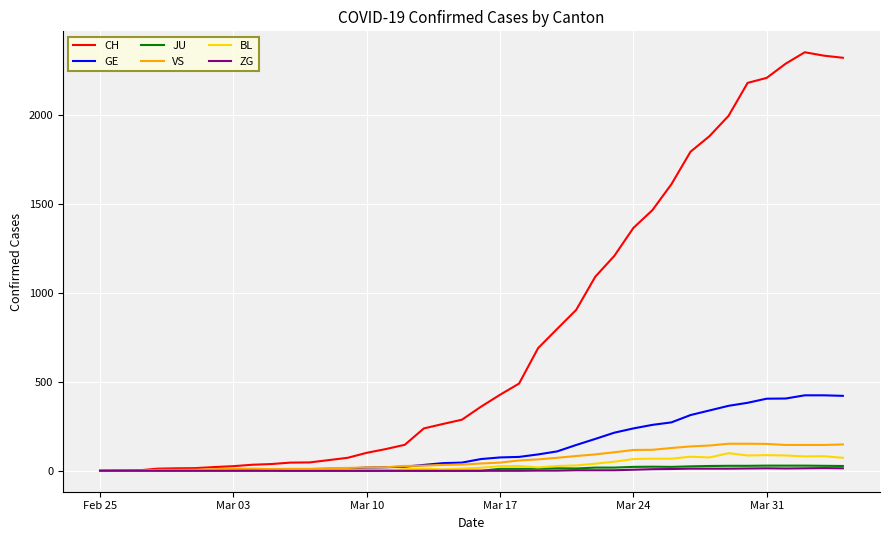

Which series has the largest total across all categories?

CH